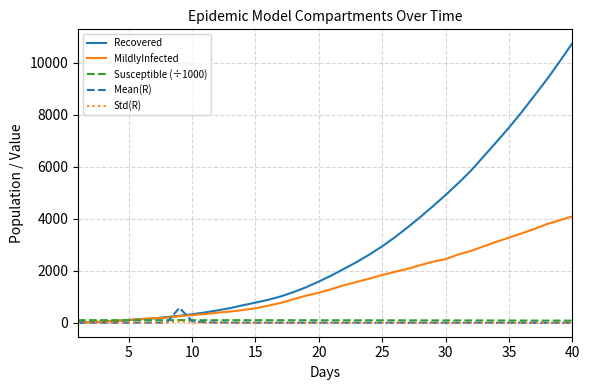

What is the maximum value shown in the chart?

10744.0